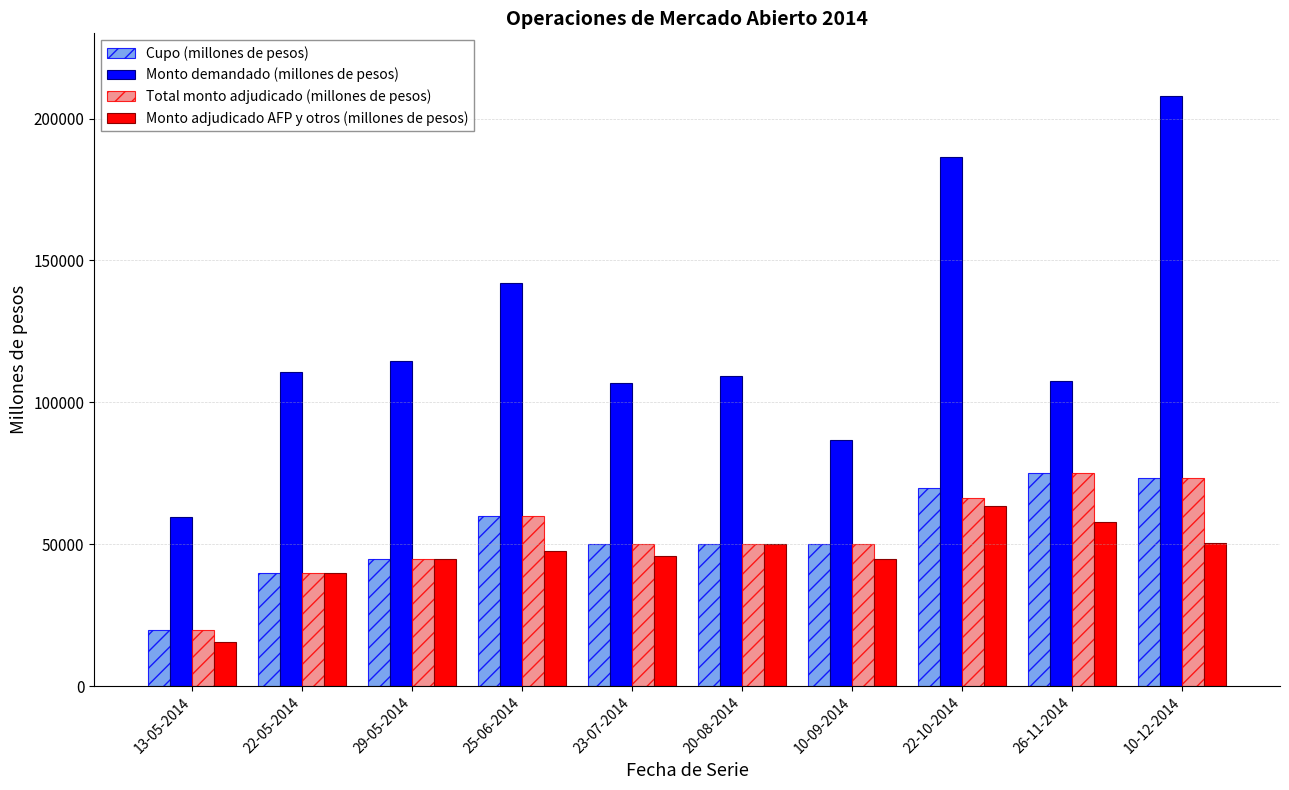

What is the total value across all series at 25-06-2014?

309770